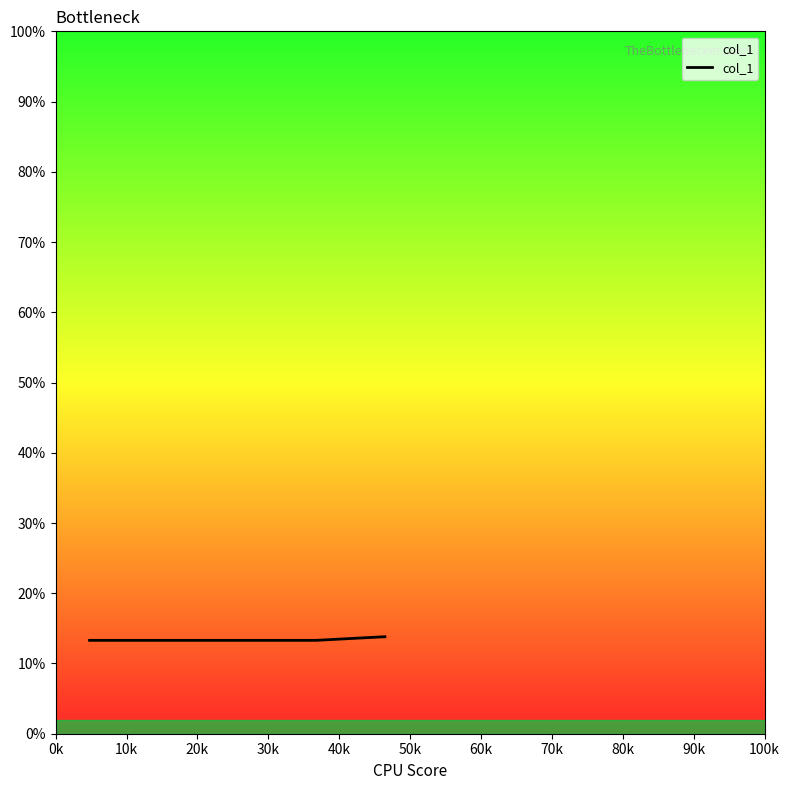

What is the greatest value displayed?

13.8